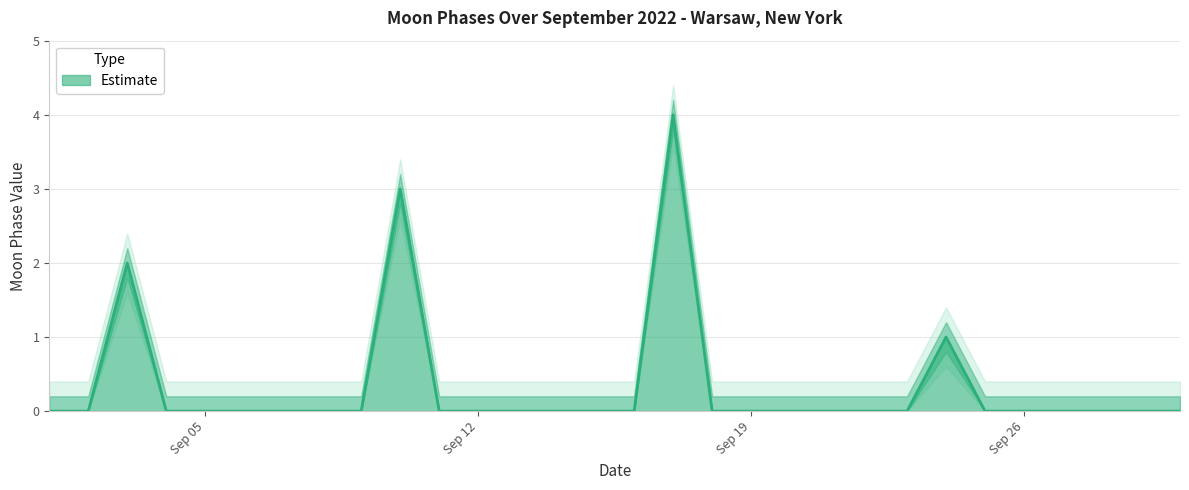

How many positive values are there?

4